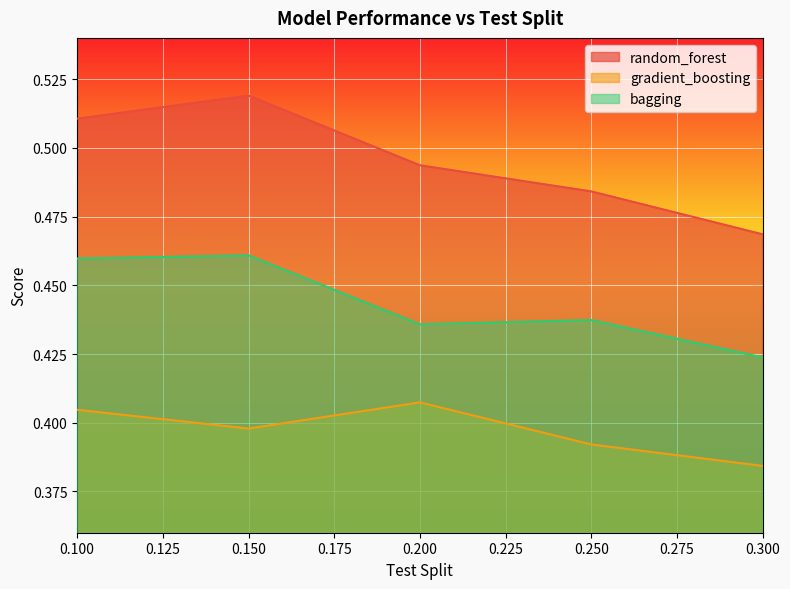

What is the average value of the gradient_boosting series?

0.4